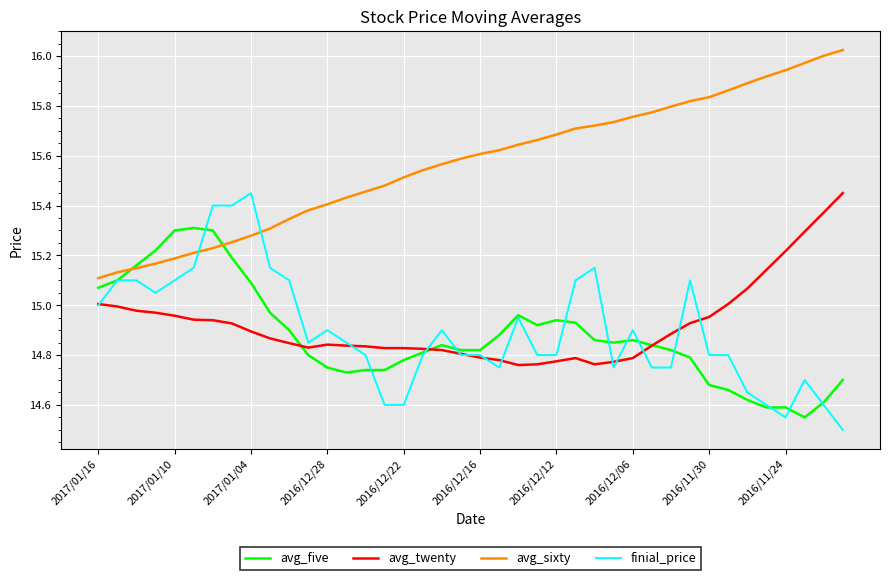

True or false: avg_sixty and avg_twenty intersect in this chart.

False